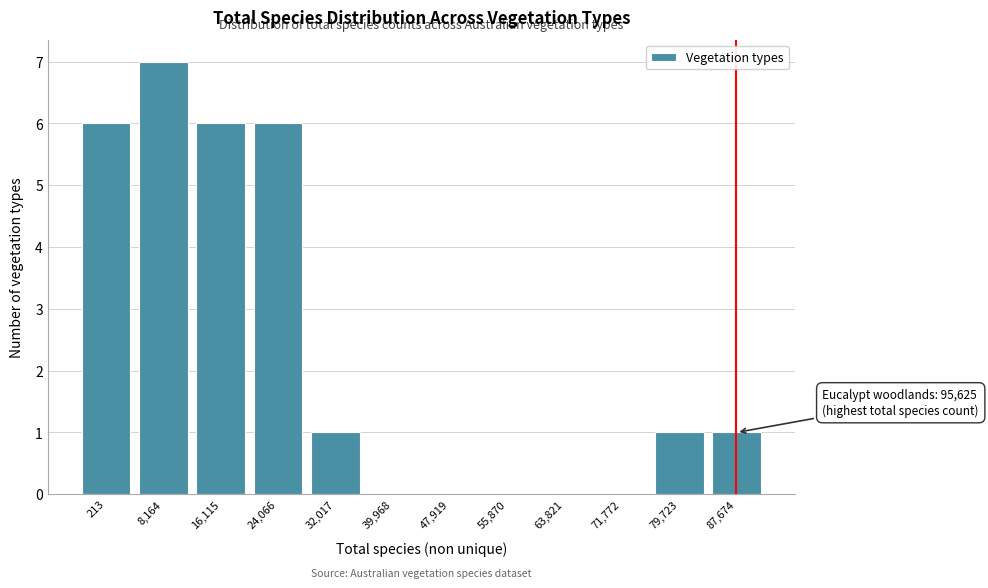

Reading left to right, transcribe all the data shown in this chart.

213=6	8,164=7	16,115=6	24,066=6	32,017=1	39,968=0	47,919=0	55,870=0	63,821=0	71,772=0	79,723=1	87,674=1